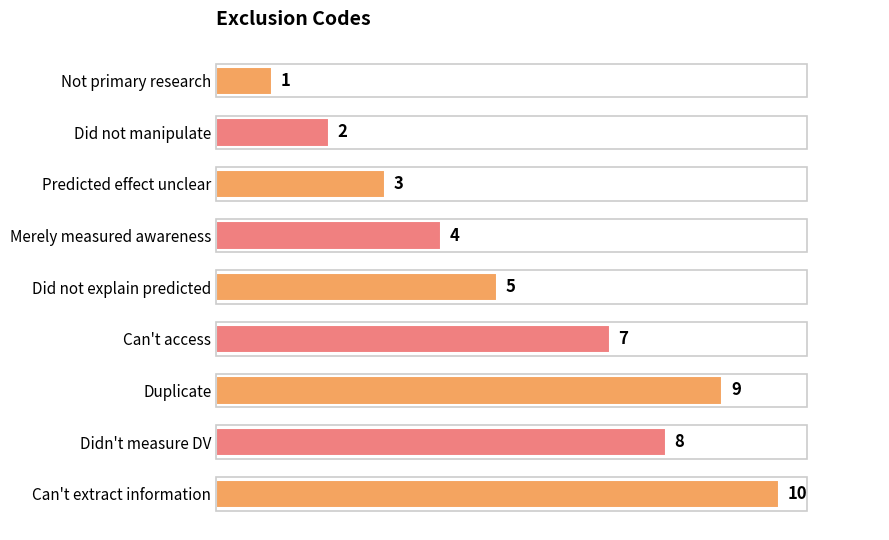

List the labels in order of value, largest first.

Can't extract information, Duplicate, Didn't measure DV, Can't access, Did not explain predicted, Merely measured awareness, Predicted effect unclear, Did not manipulate, Not primary research